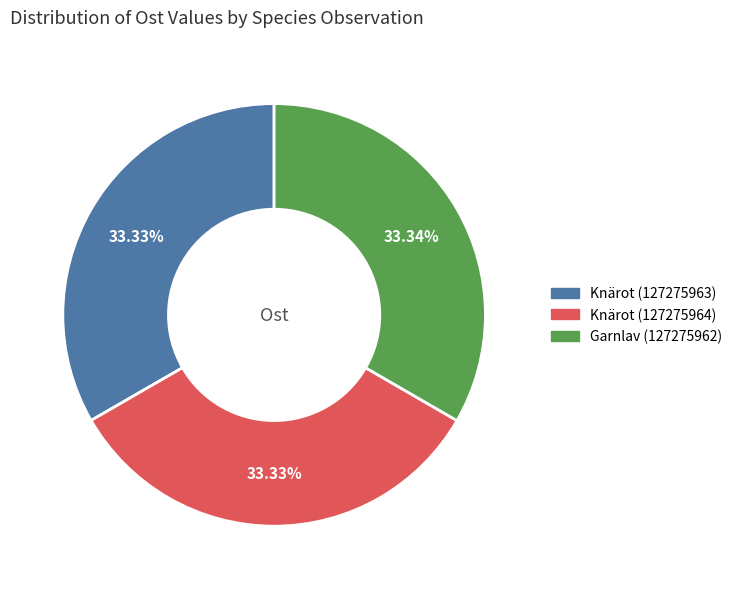

Is it true that Knärot (127275964) is 40% of the pie?

False